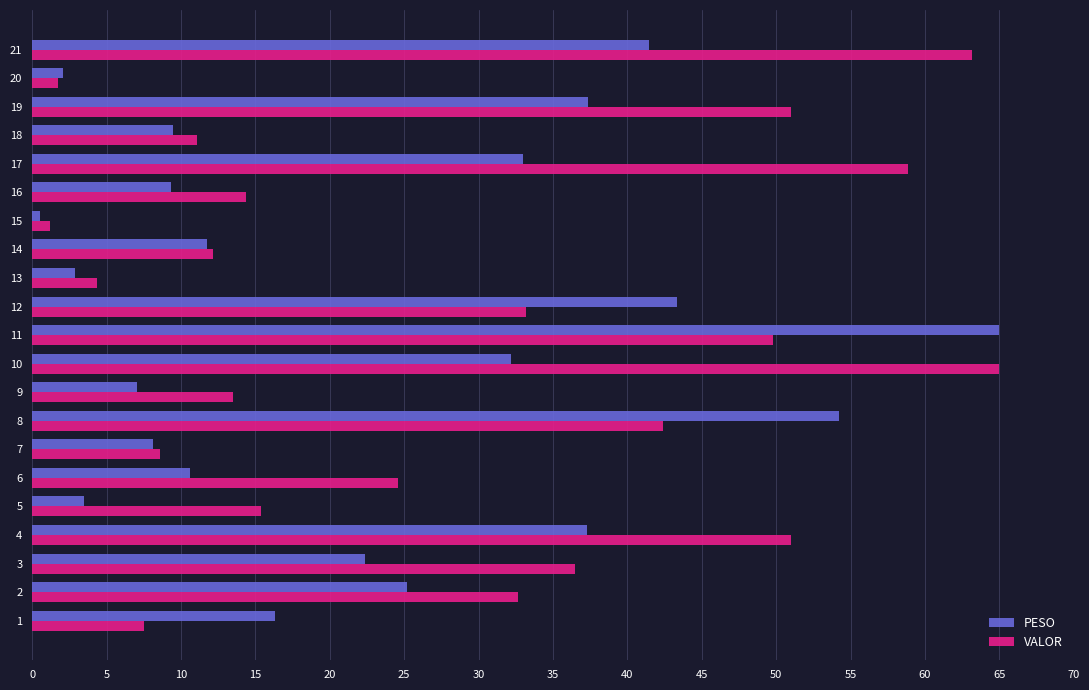

At which category is the sum across all series the highest?

11